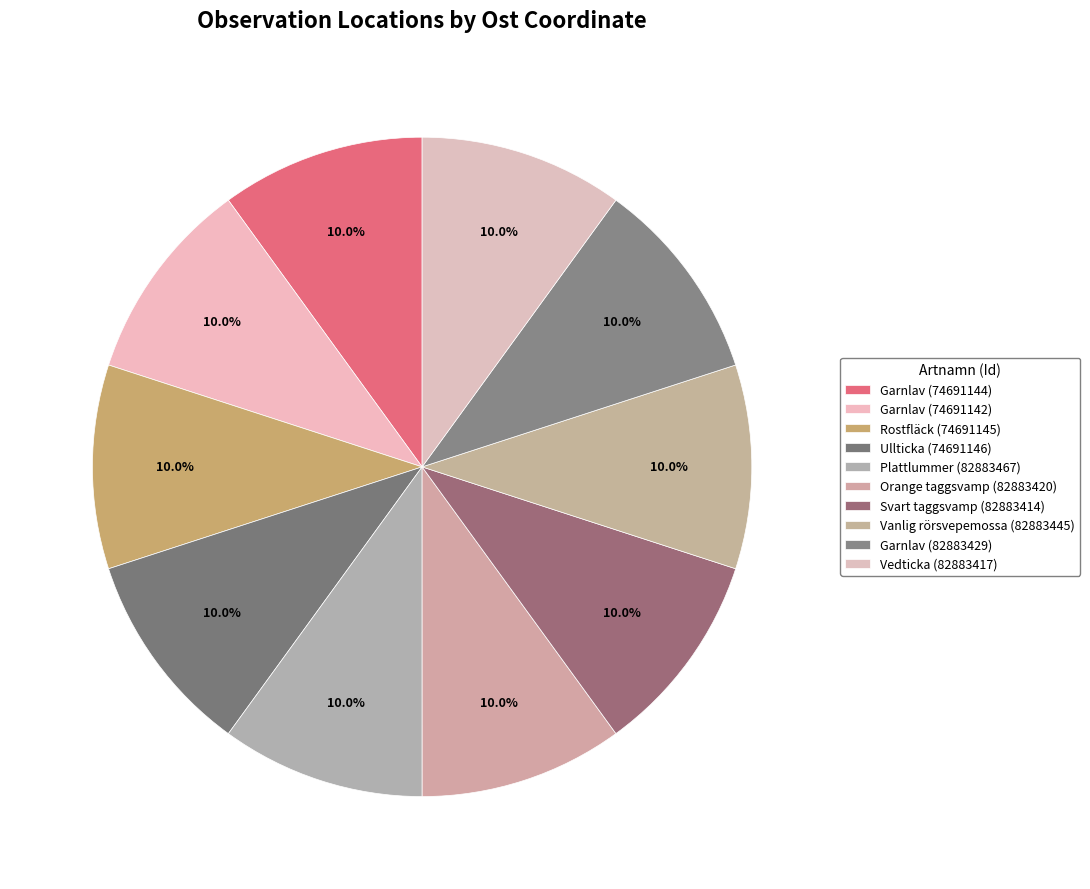

What is the ratio of the value at Garnlav (74691144) to the value at Plattlummer (82883467)?

1.0